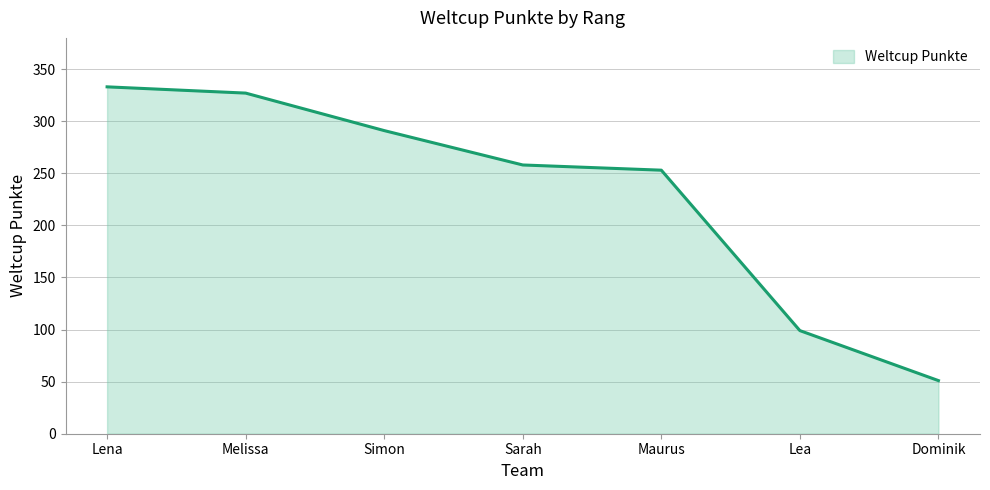

What is the change in value from Melissa to Dominik?

-276